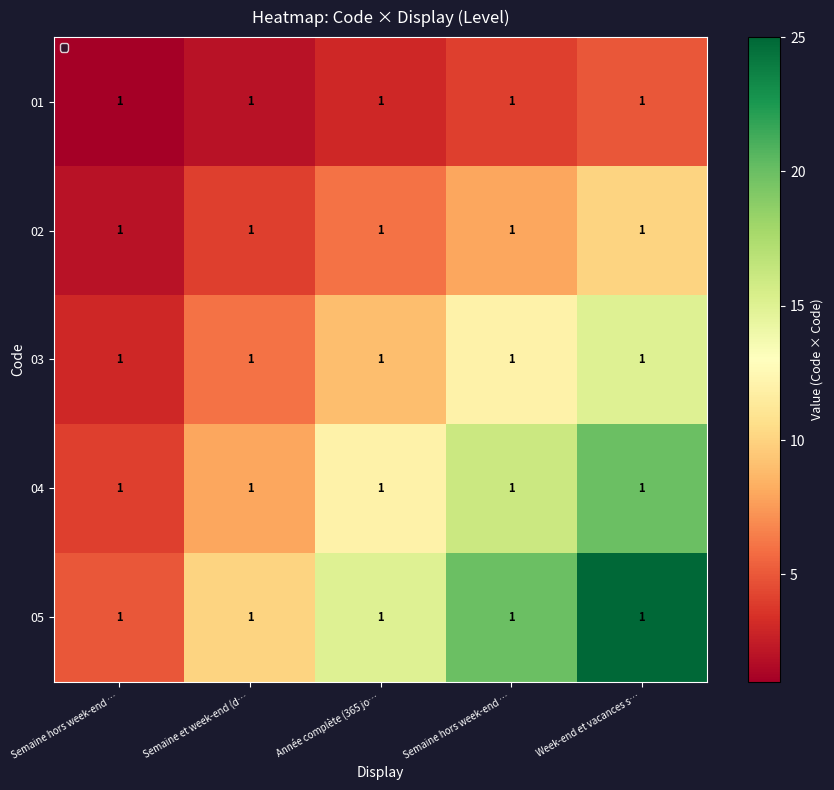

The value of 02 at Semaine hors week-end … is 2. True or false?

True